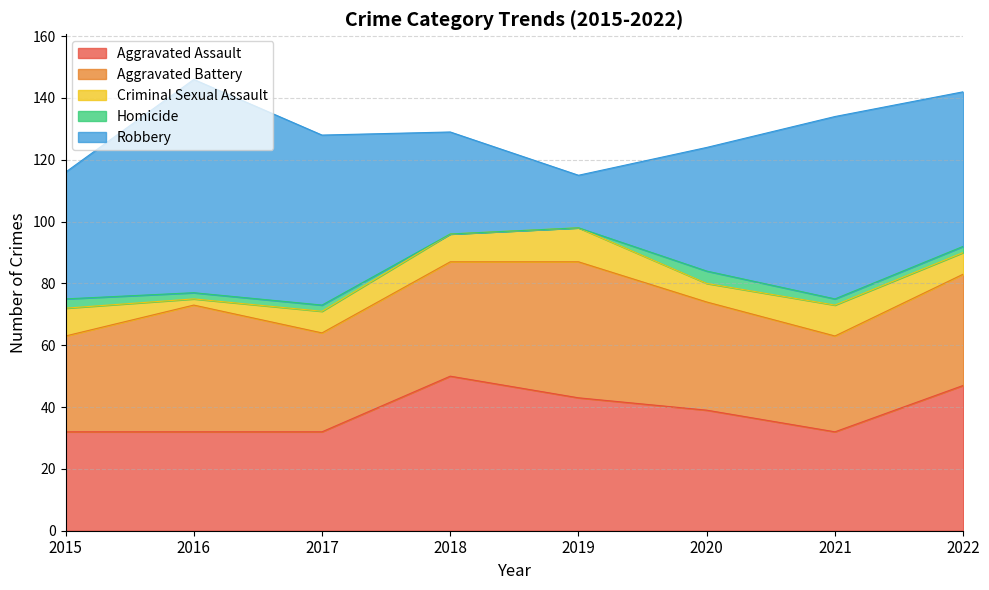

True or false: Robbery has a value of 88 at 2017.

False